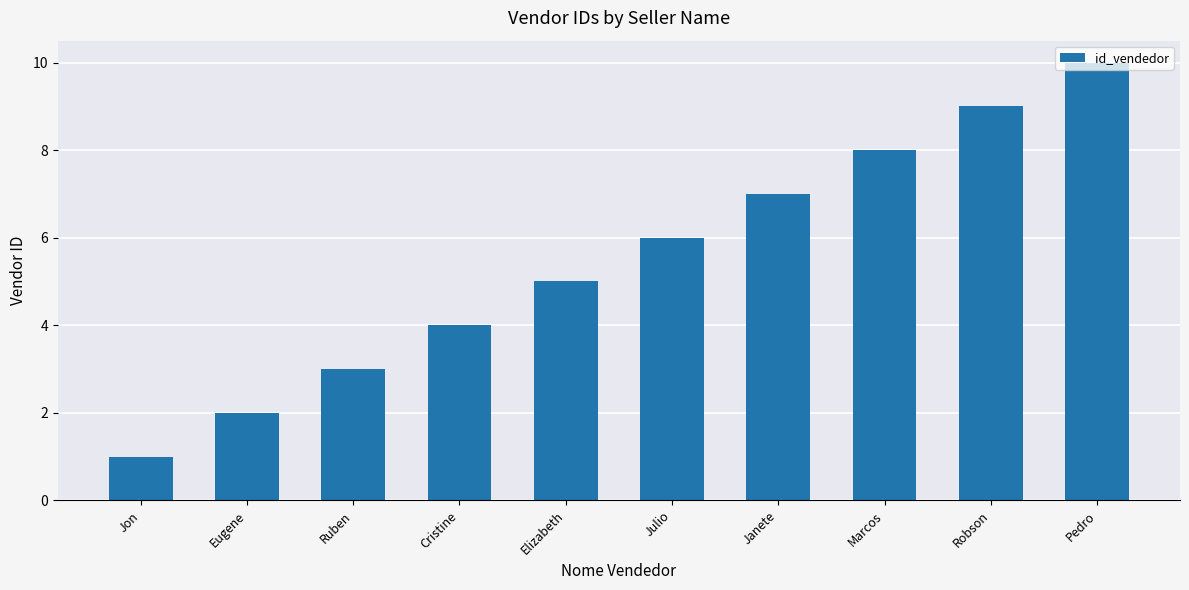

Reading right to left, transcribe all the data shown in this chart.

10	9	8	7	6	5	4	3	2	1